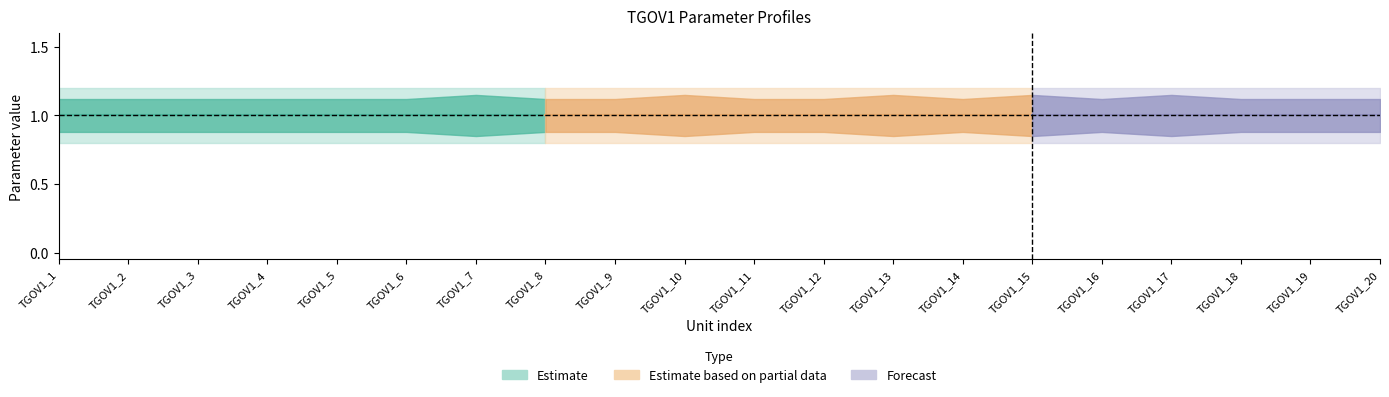

True or false: wref0 and T2 cross at least once.

False